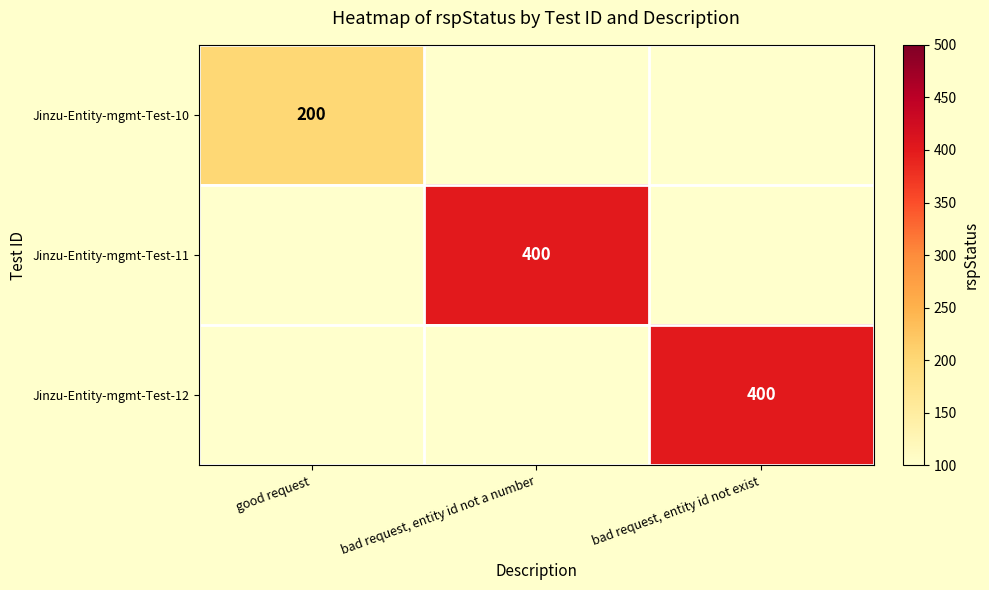

True or false: Jinzu-Entity-mgmt-Test-12 has a value of 400 at bad request, entity id not exist.

True